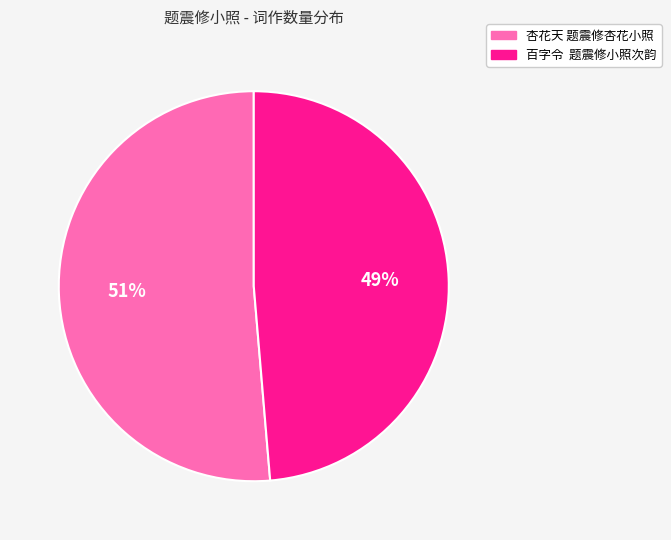

To the nearest percent, what is the average slice percentage?

50%